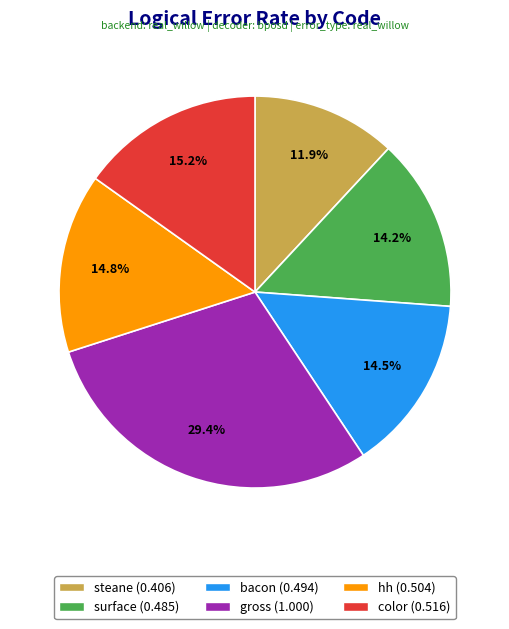

Does gross represent more than half of the total?

No